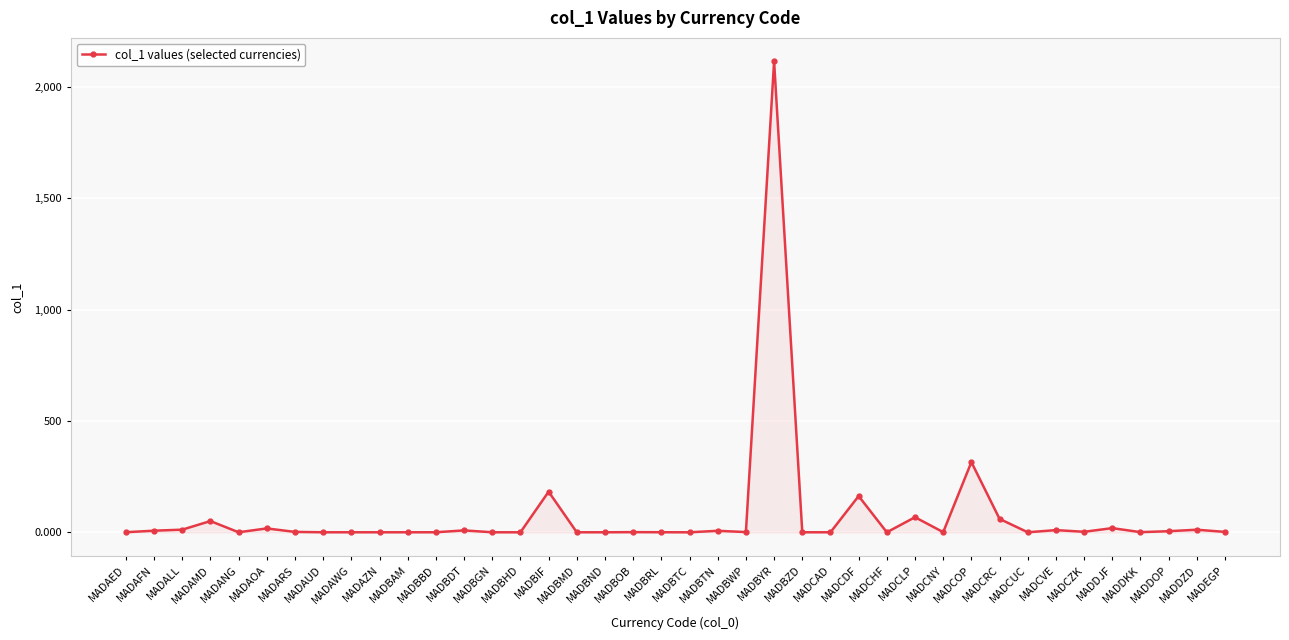

How many lines are shown in the chart?

1